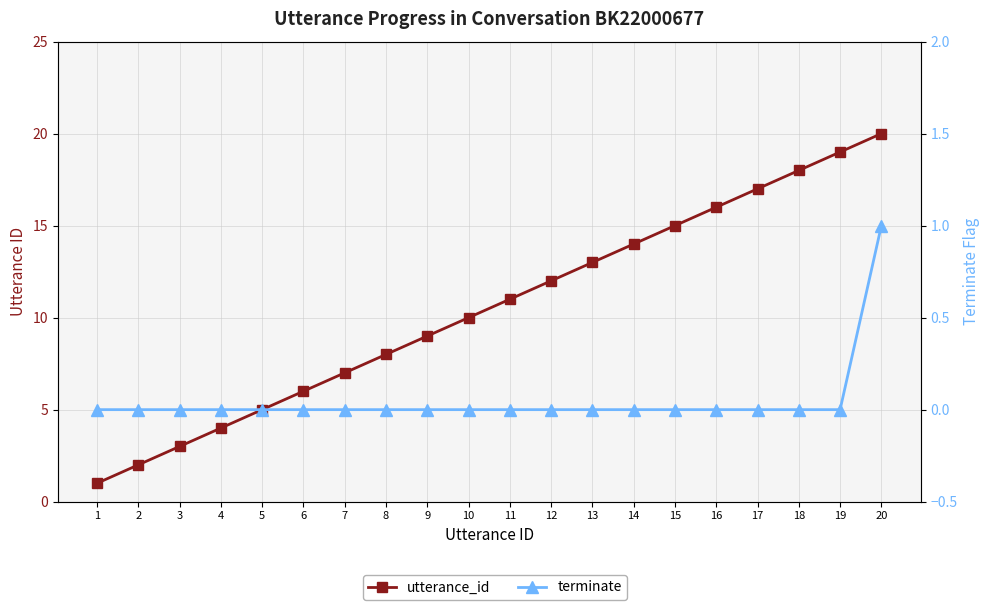

What is the value of the utterance_id point at the 2nd from the left?

2